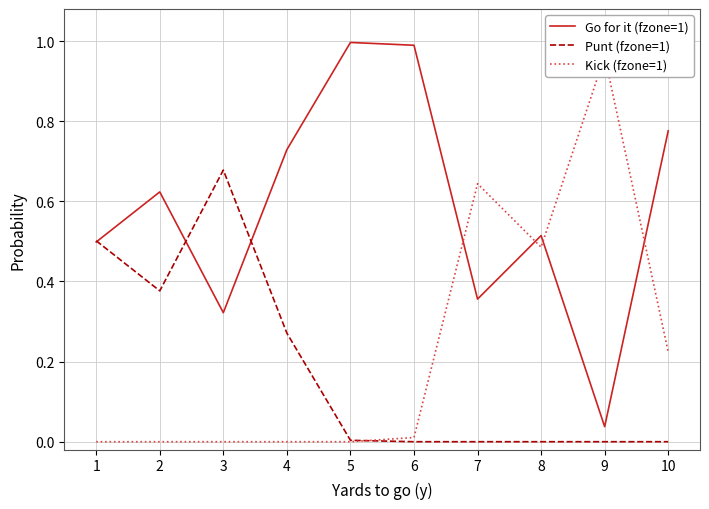

How many interior local valleys does the Go for it (fzone=1) series have?

3